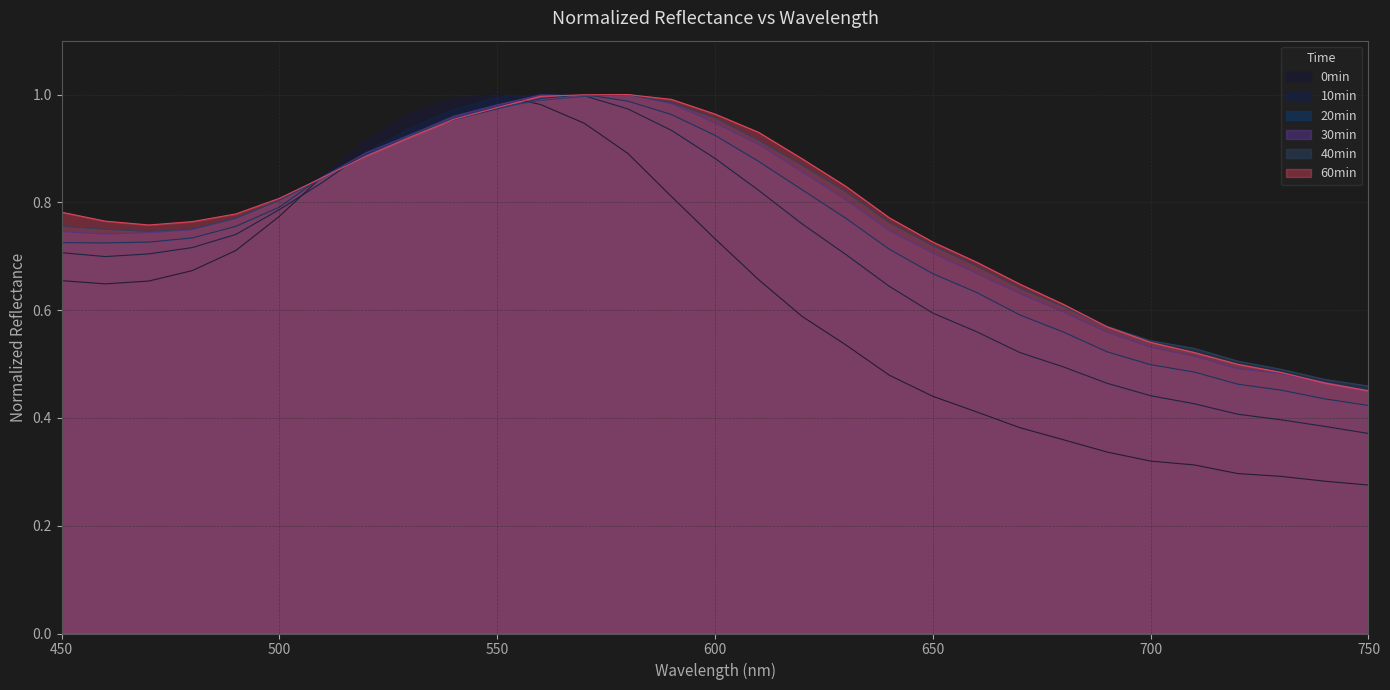

Which label corresponds to the smallest value in the chart?

750